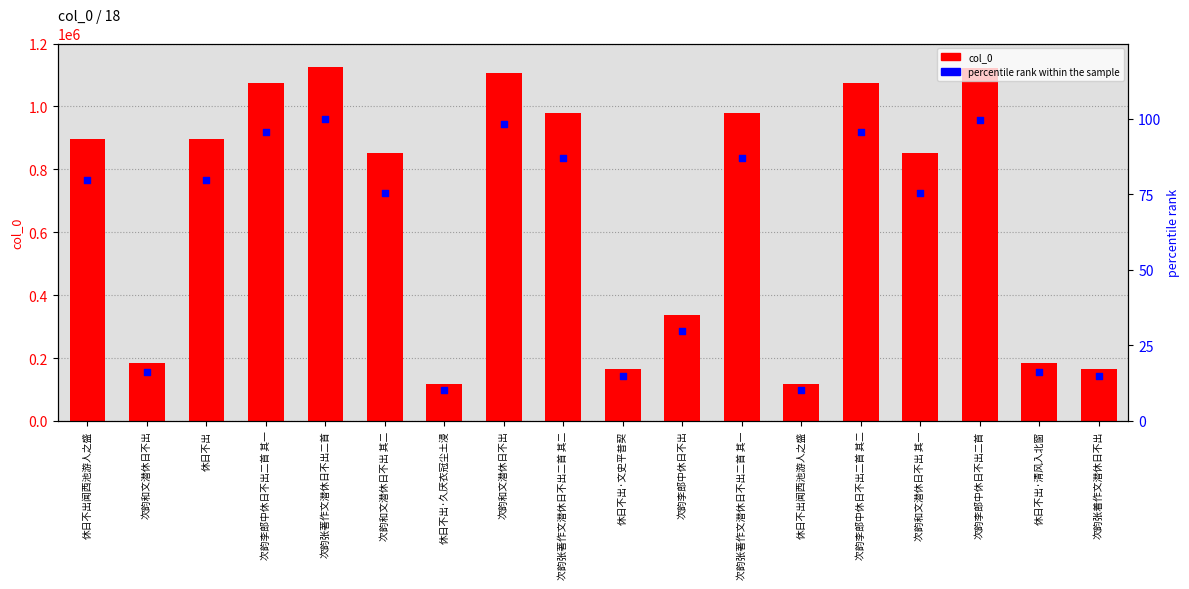

What is the total value across all series at 次韵张着作文潜休日不出?

165772.7